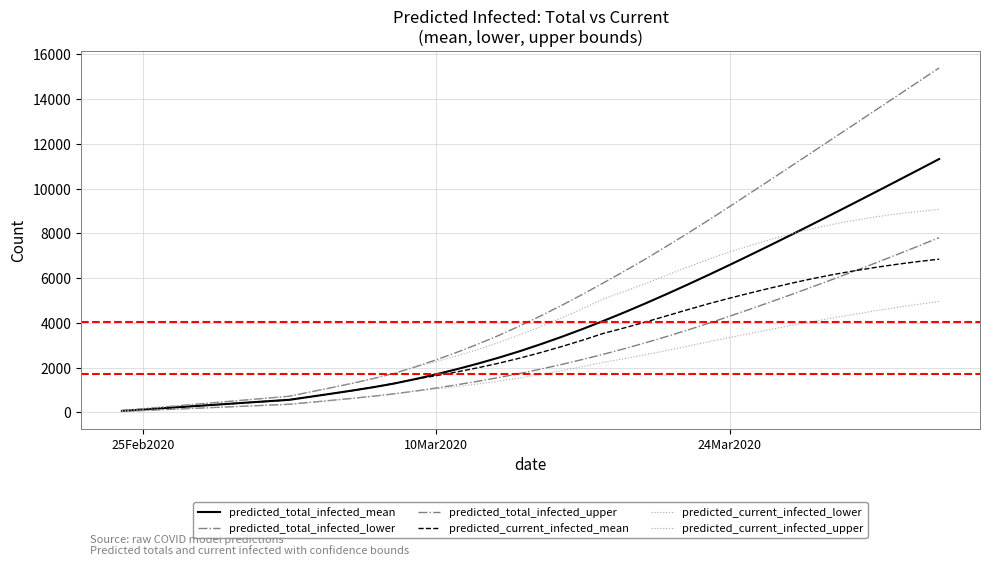

Which category has the lowest value in the predicted_total_infected_mean series?

25Feb2020